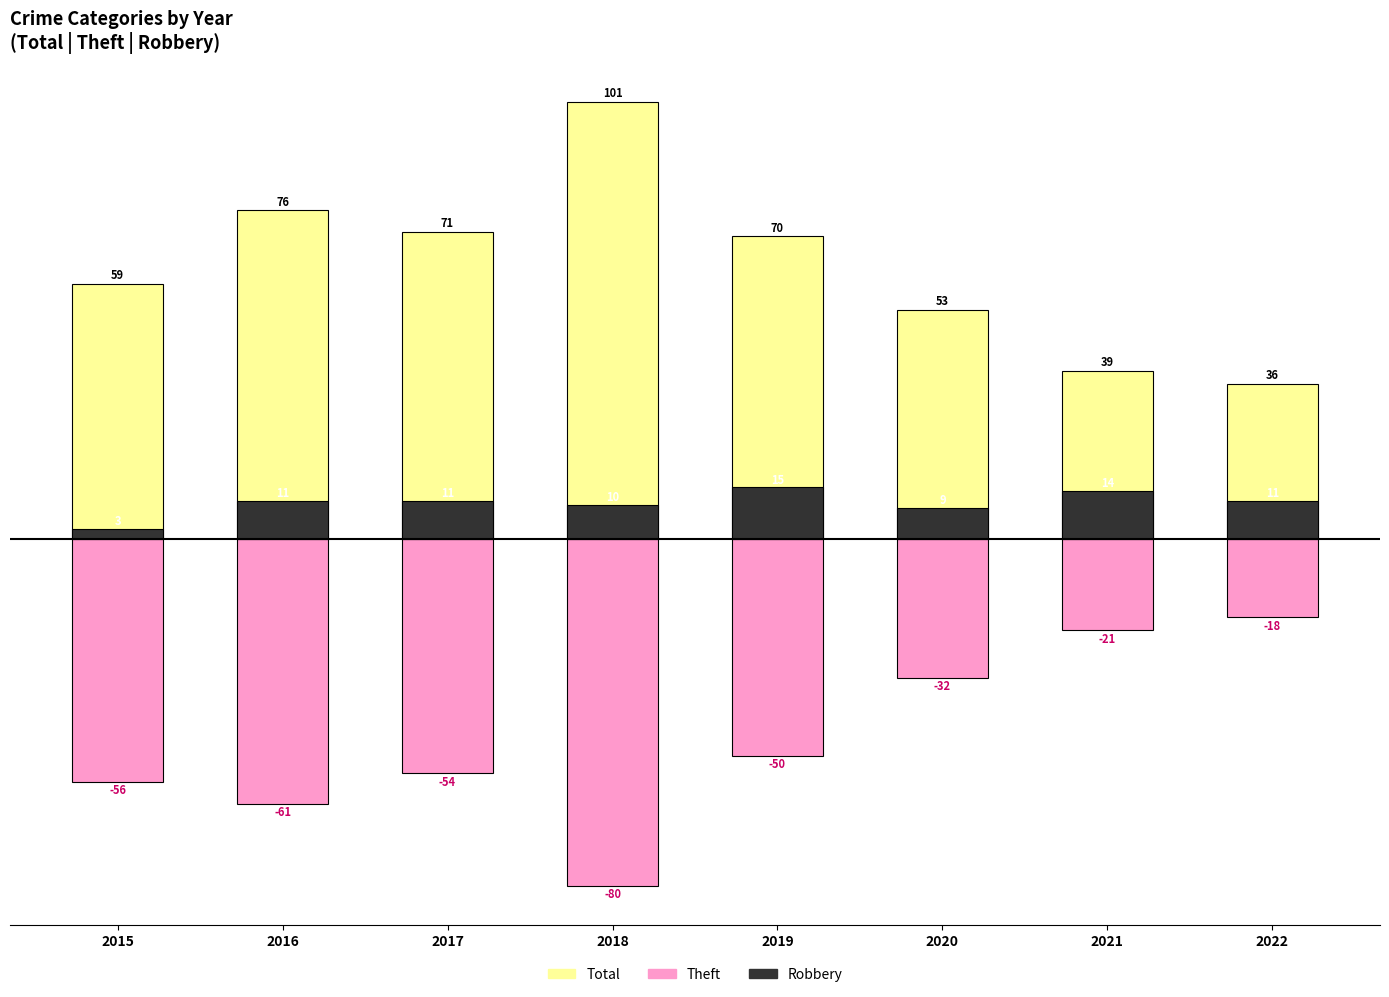

What are all the series names shown in the legend?

Total, Theft, Robbery